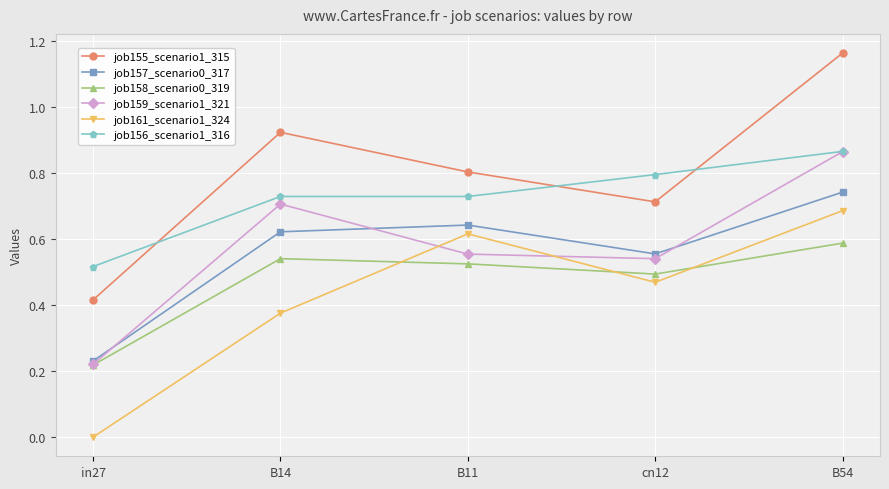

Which series has the largest total across all categories?

job155_scenario1_315